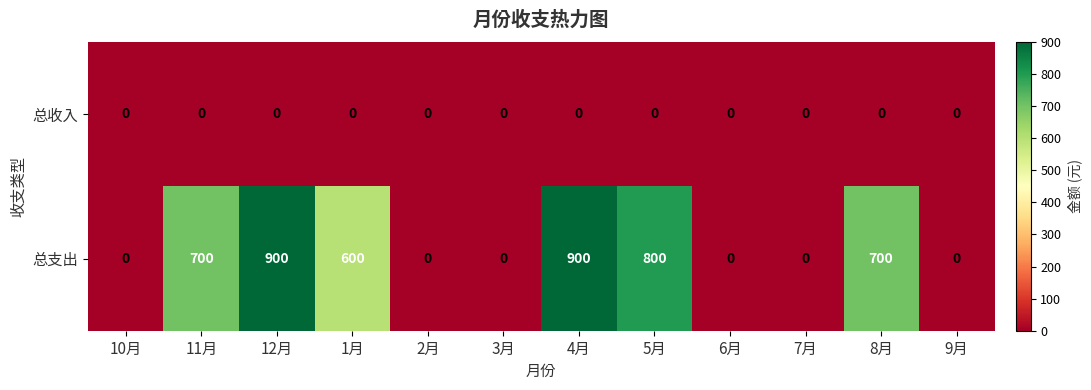

What is the approximate value of 总支出 at 11月?

700